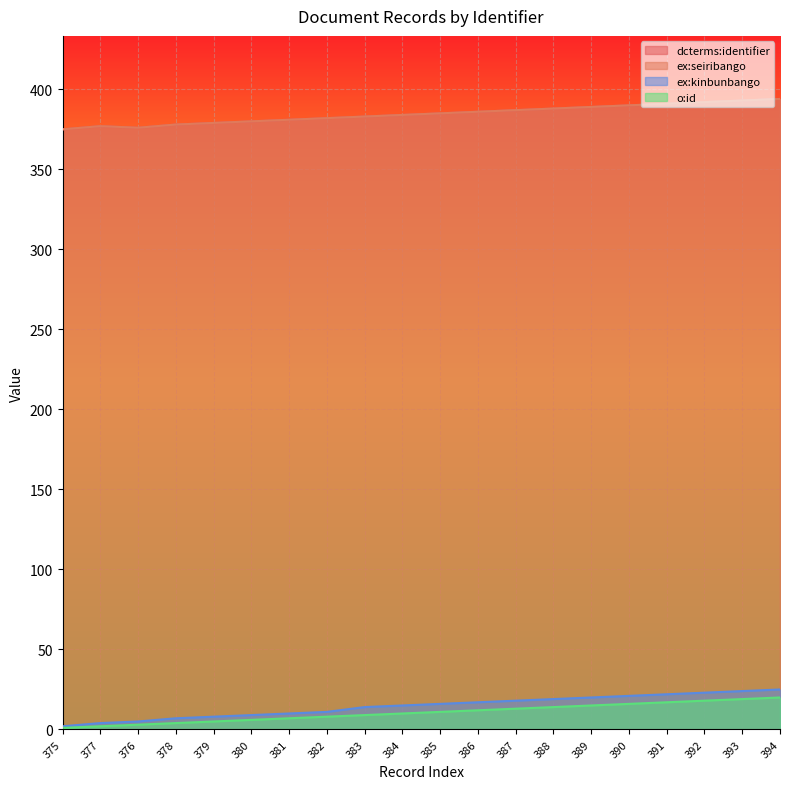

The ex:kinbunbango series shows 7 at 378. True or false?

True